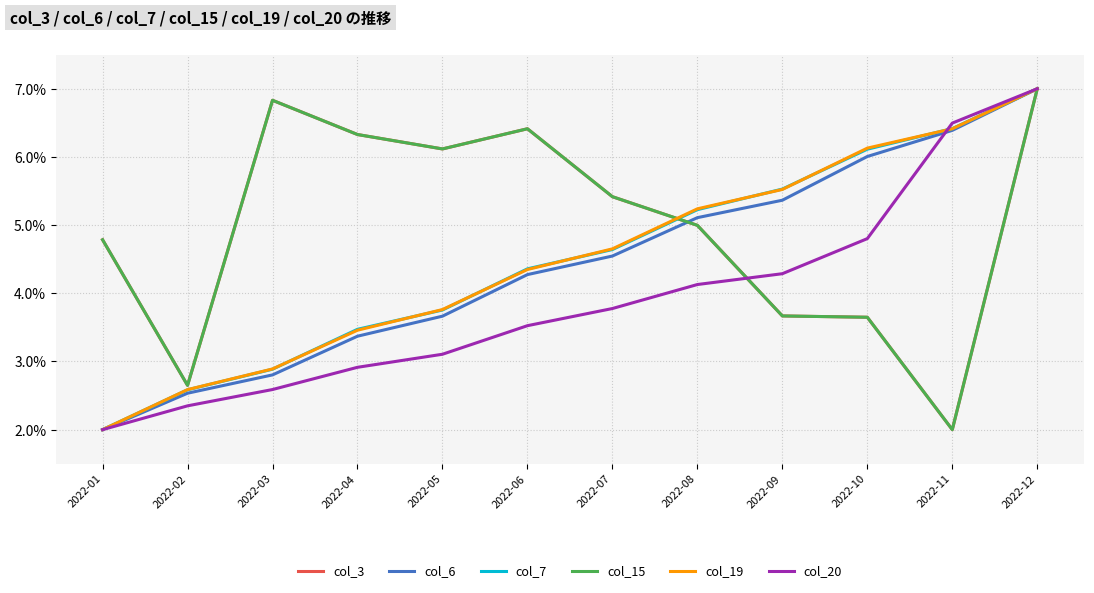

Is this an area chart (filled region under the line)?

No